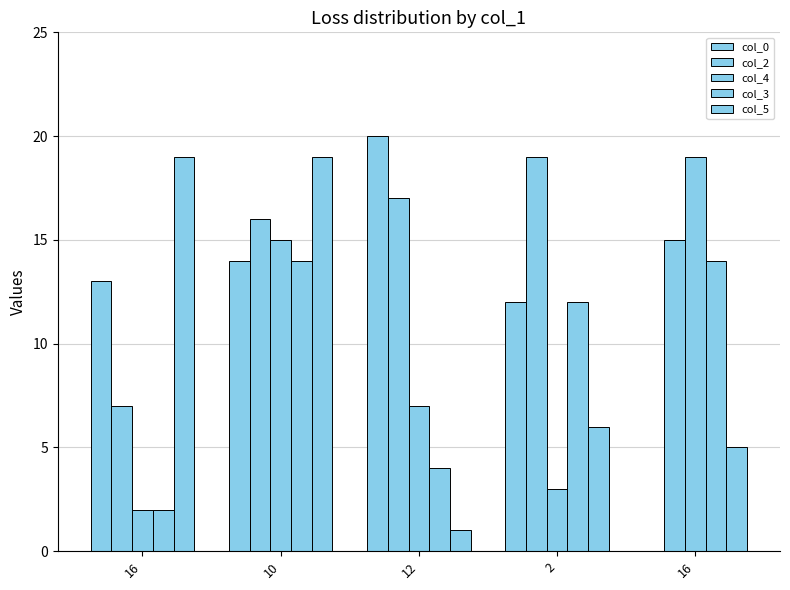

What is the maximum value shown in the chart?

20